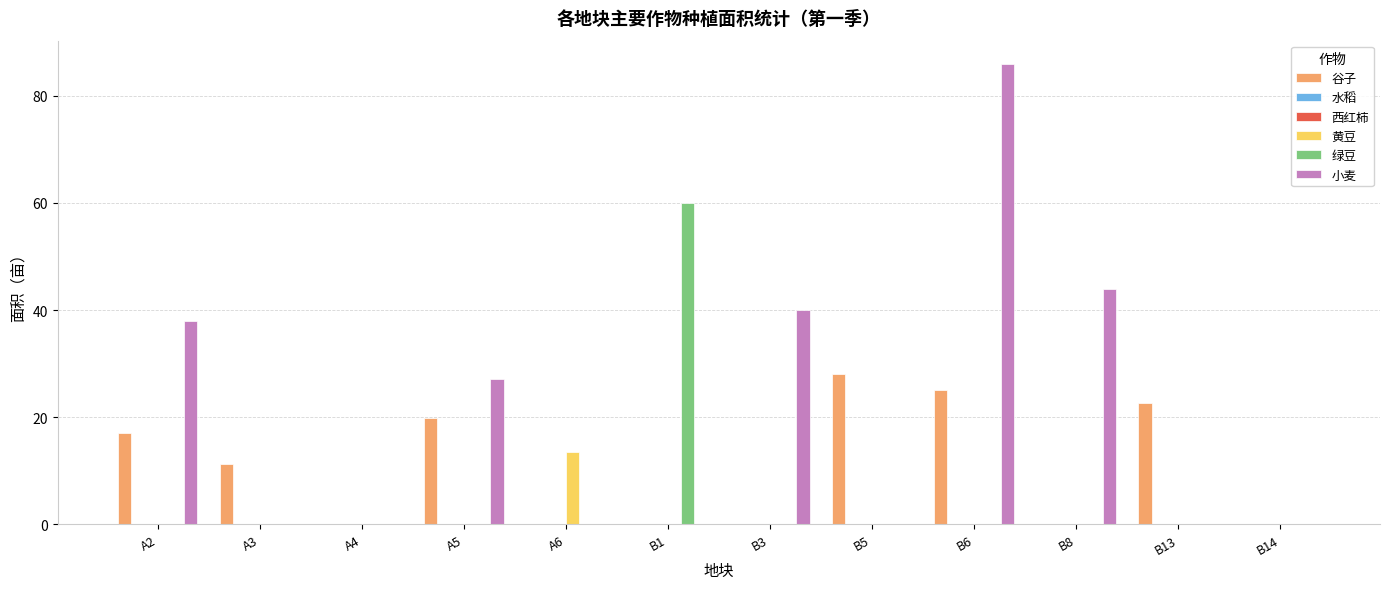

The value of 绿豆 at B14 is 0.0. True or false?

True